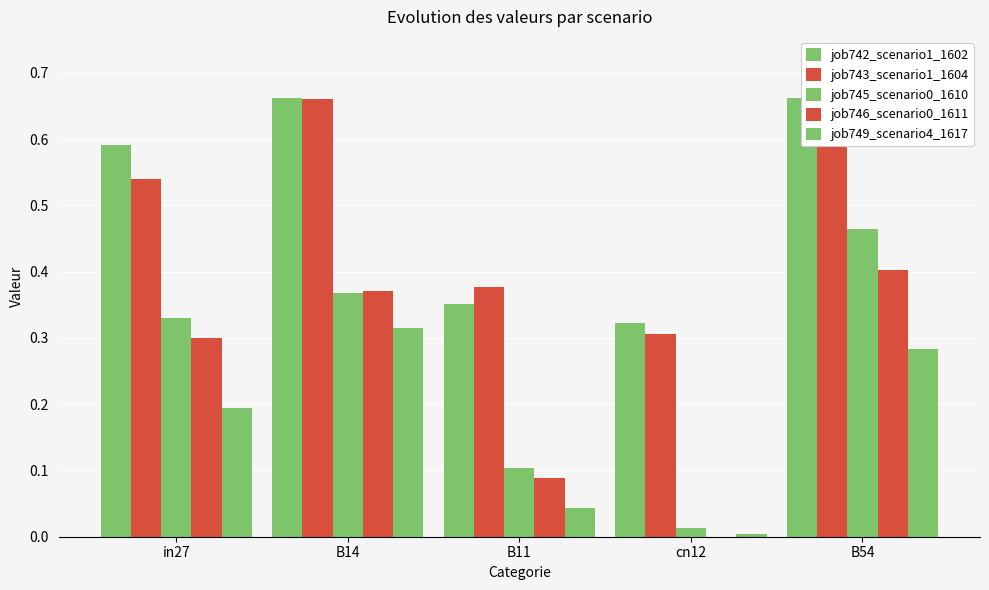

Which series has the widest spread of values?

job745_scenario0_1610